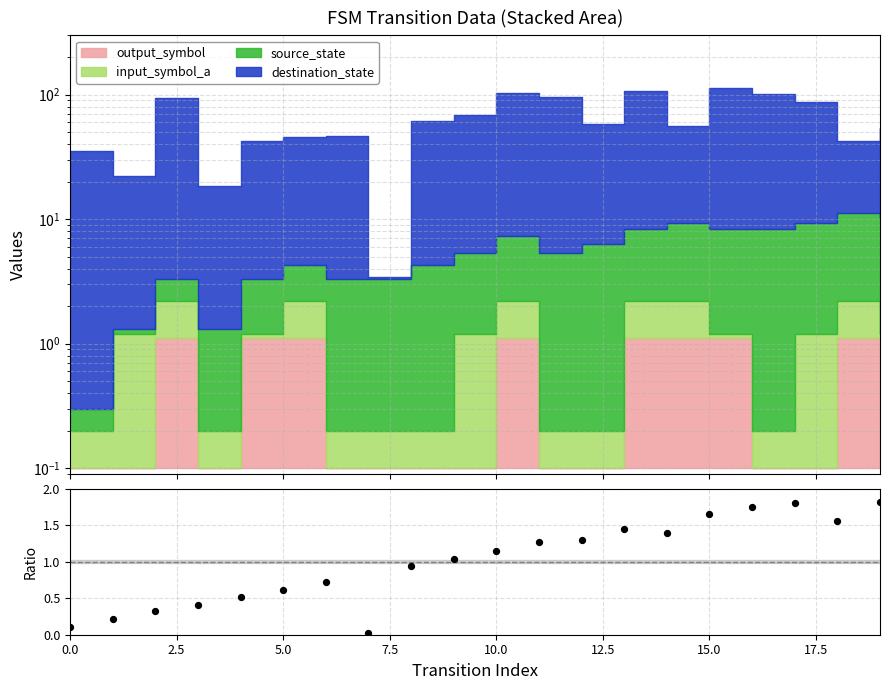

Approximately how many times larger is the value at 13 compared to 14?

1.0